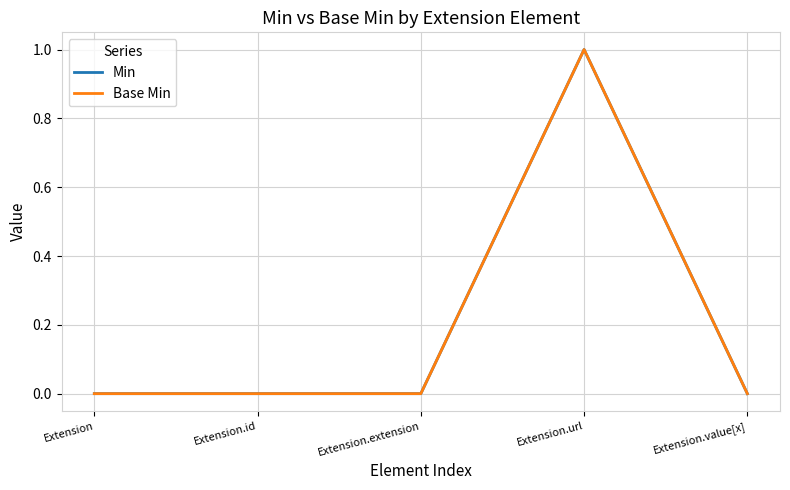

Reading right to left, what are all the values shown in this chart?

Min: 0	1	0	0	0
Base Min: 0	1	0	0	0